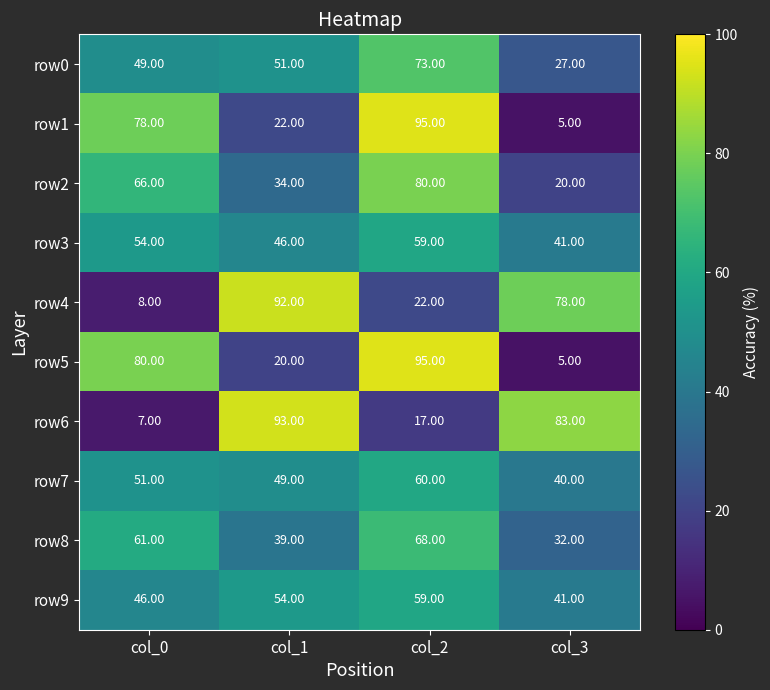

At col_1, list the series in order from largest to smallest.

row6, row4, row9, row0, row7, row3, row8, row2, row1, row5